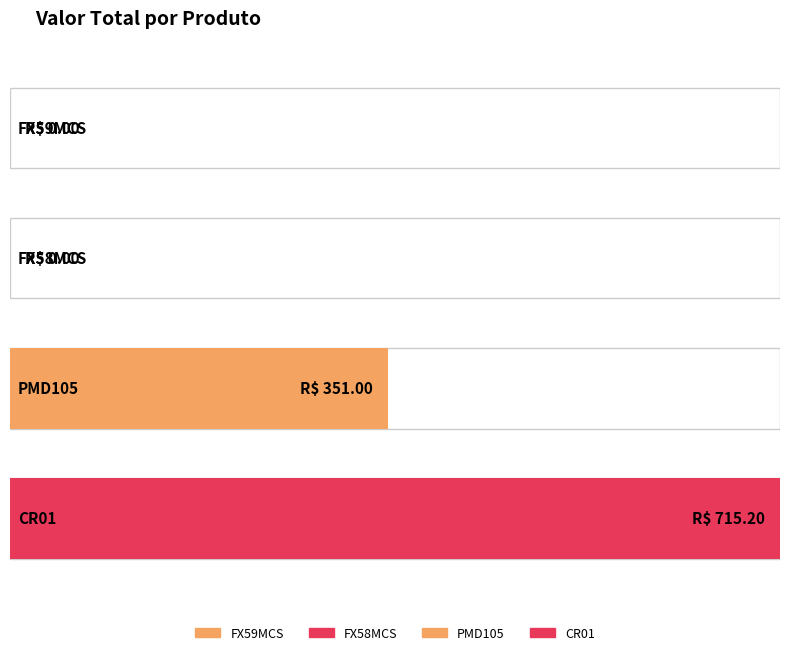

How many values are below 351?

2